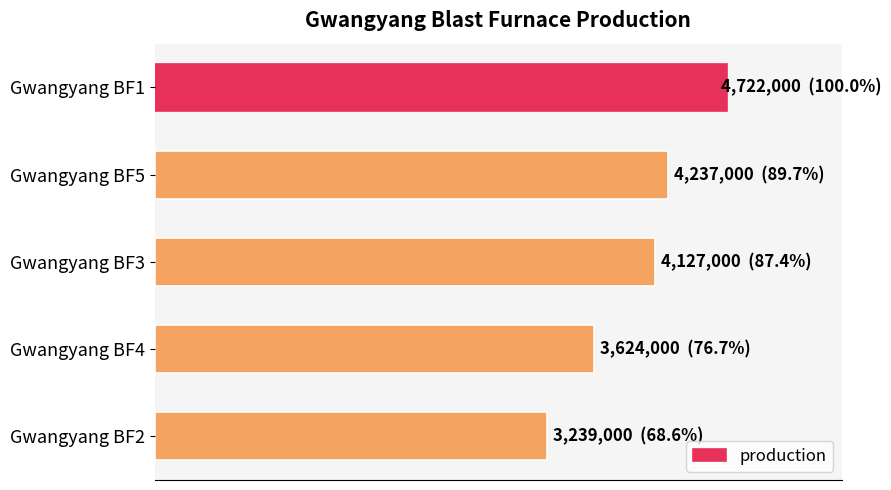

Are the bars horizontal?

Yes